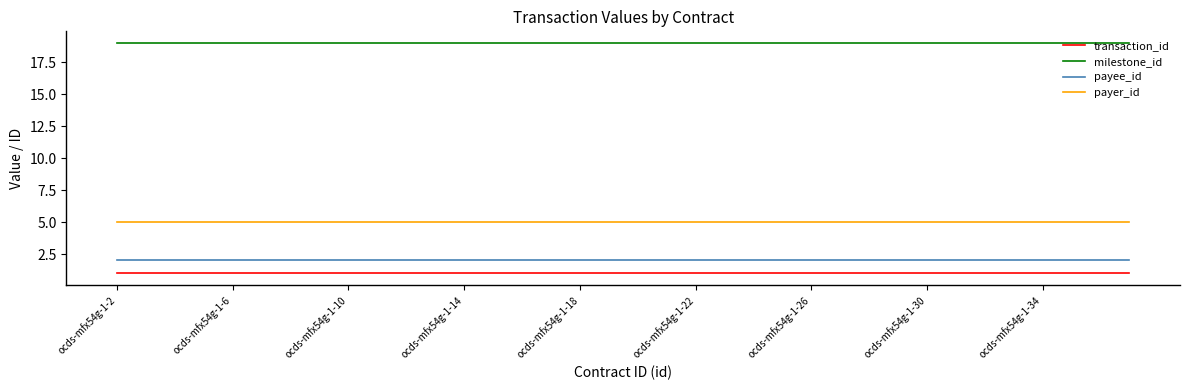

How many lines are shown in the chart?

4